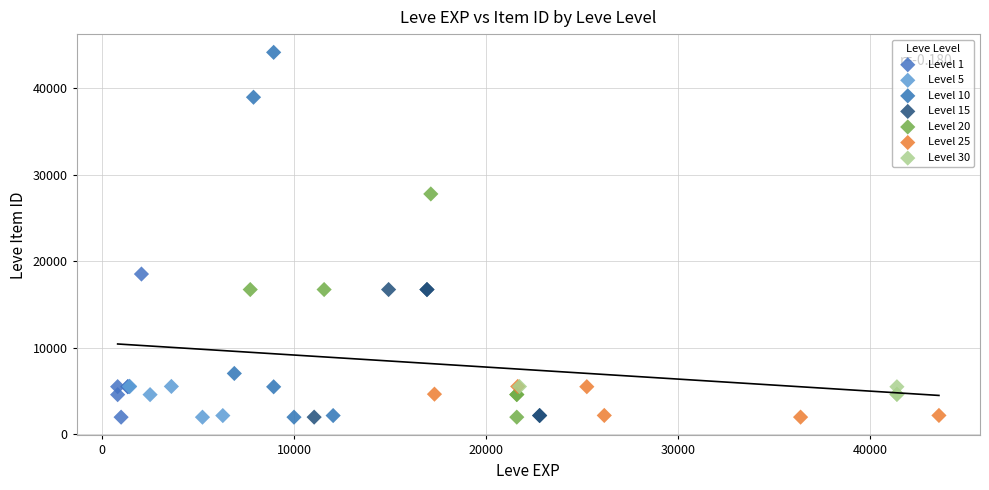

Which series has the widest spread of Y values?

Level 10